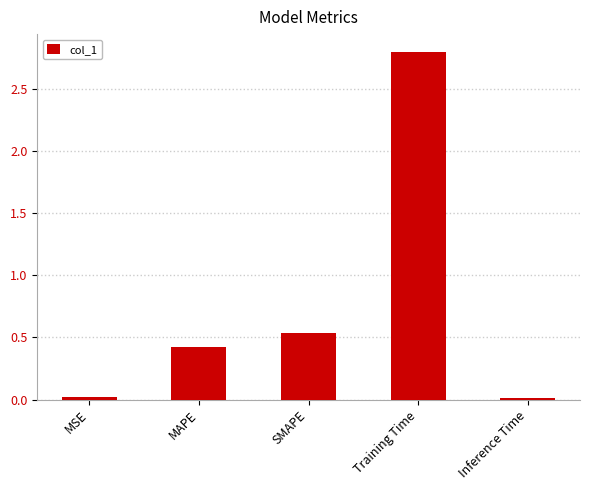

What is the sum of all values?

3.8